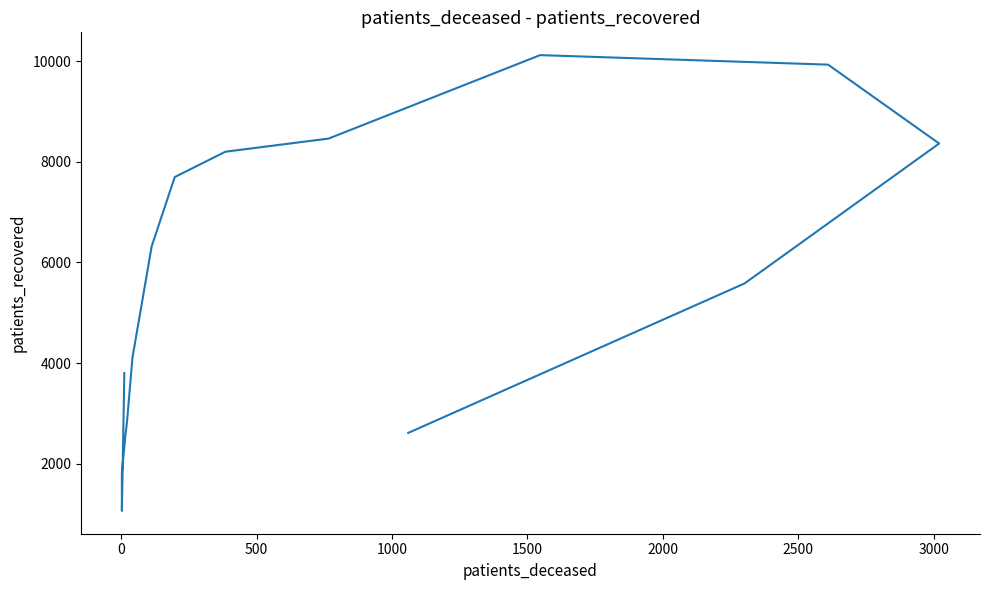

True or false: there are more than 2 points higher than both neighbors.

False